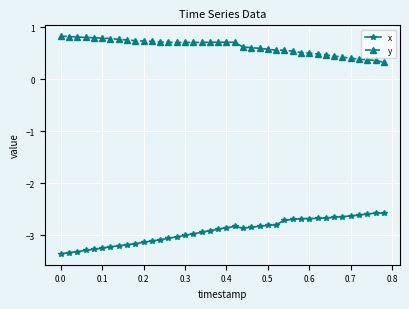

List the series in order of their peak value, highest first.

y, x